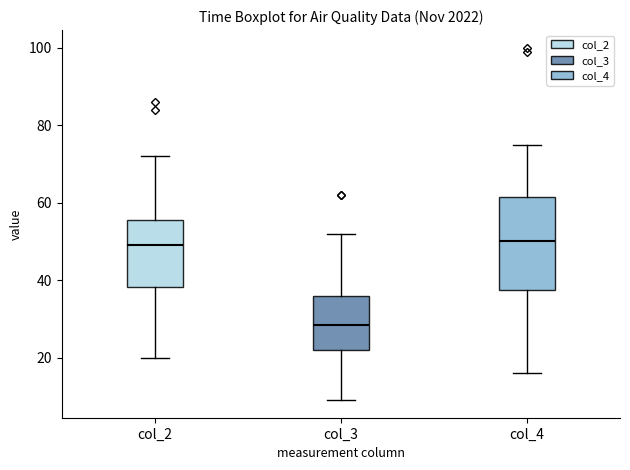

Where does the median line of the box for col_3 sit on the y-axis? The values are not printed on the chart, so give them approximately, as read against the axis.

28